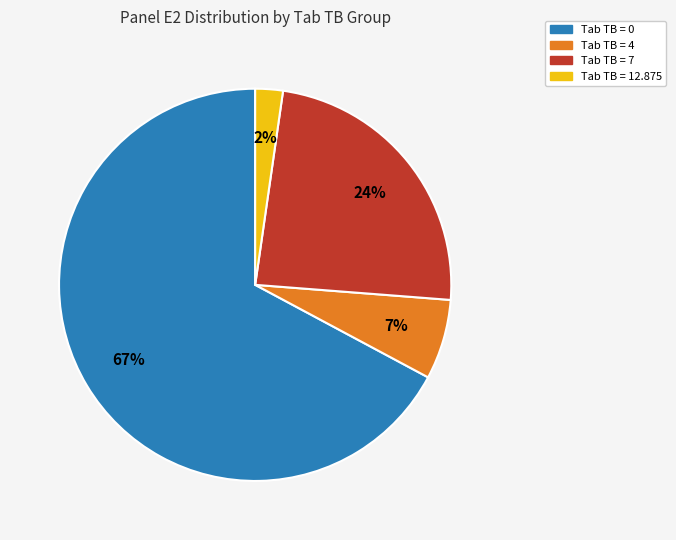

Is there a majority slice in this chart?

Yes